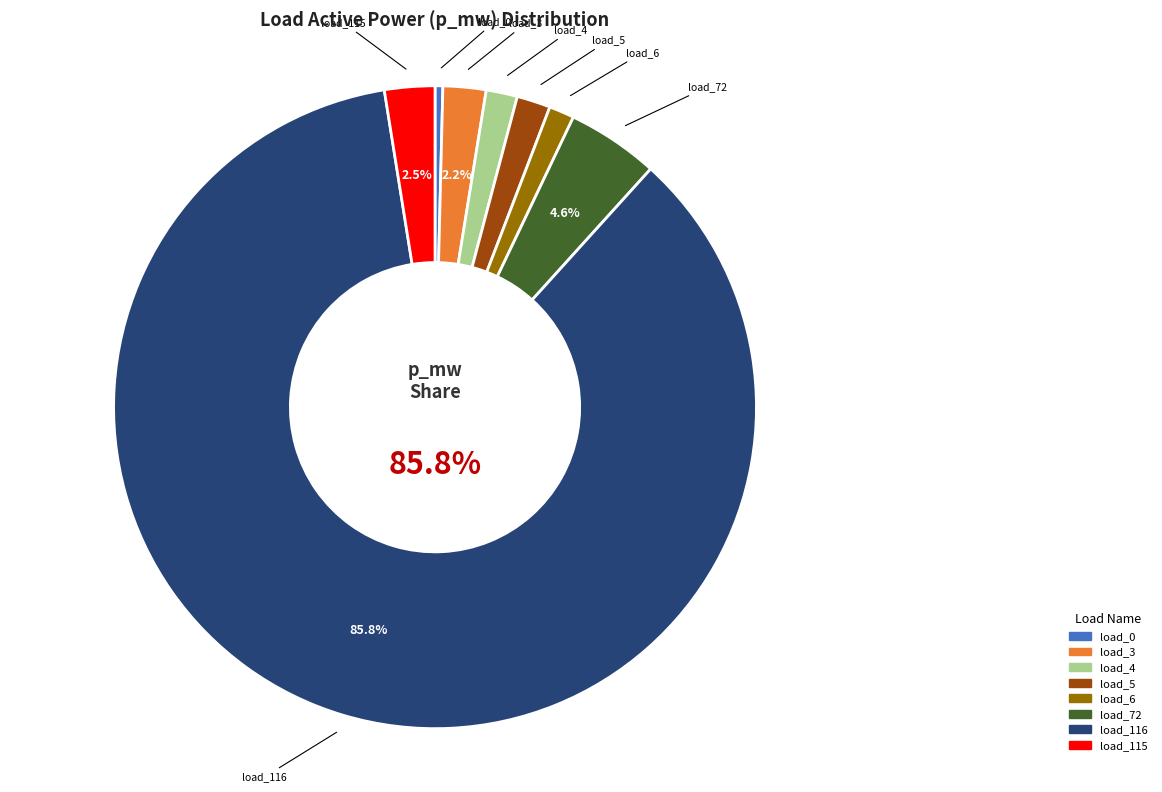

Is there any slice that represents more than half of the pie?

Yes